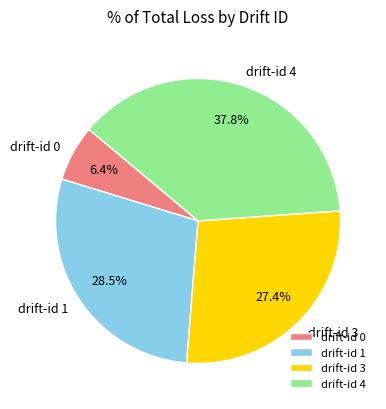

Rank the categories by value from highest to lowest.

drift-id 4, drift-id 1, drift-id 3, drift-id 0